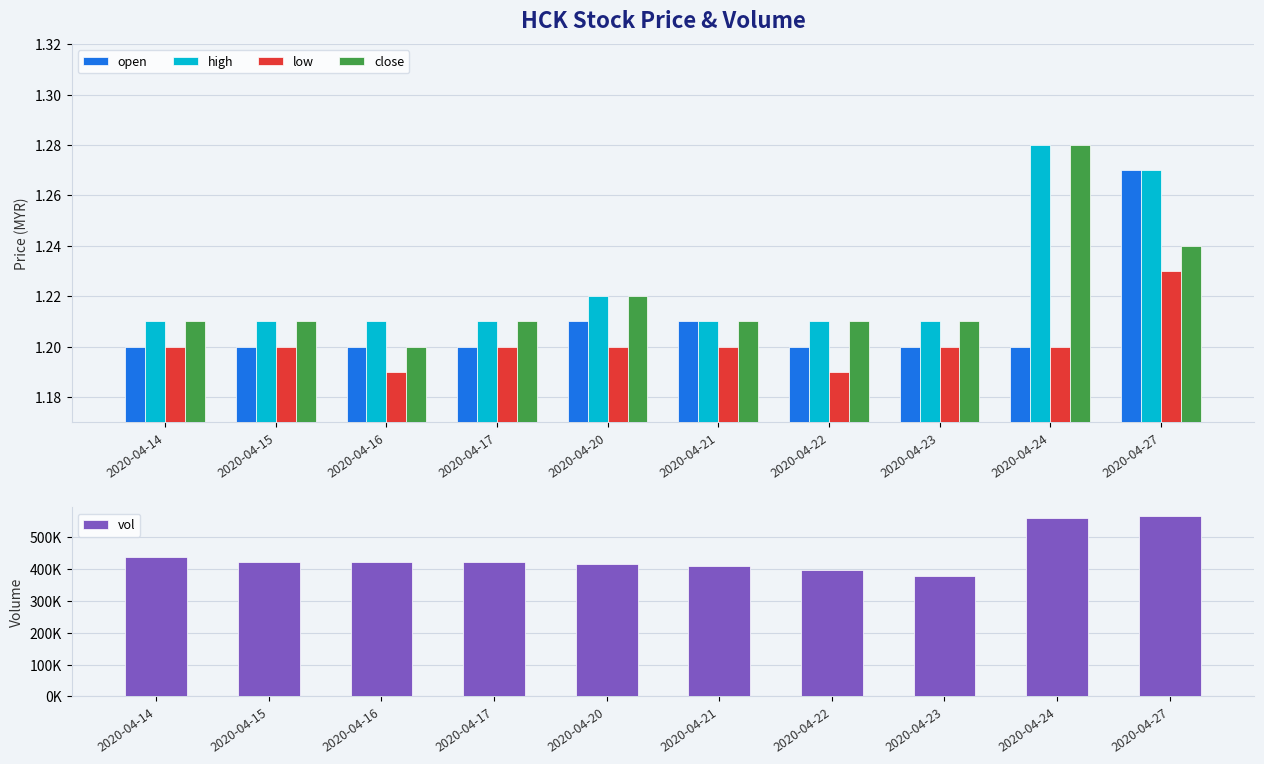

What is the average value of the low series?

1.2